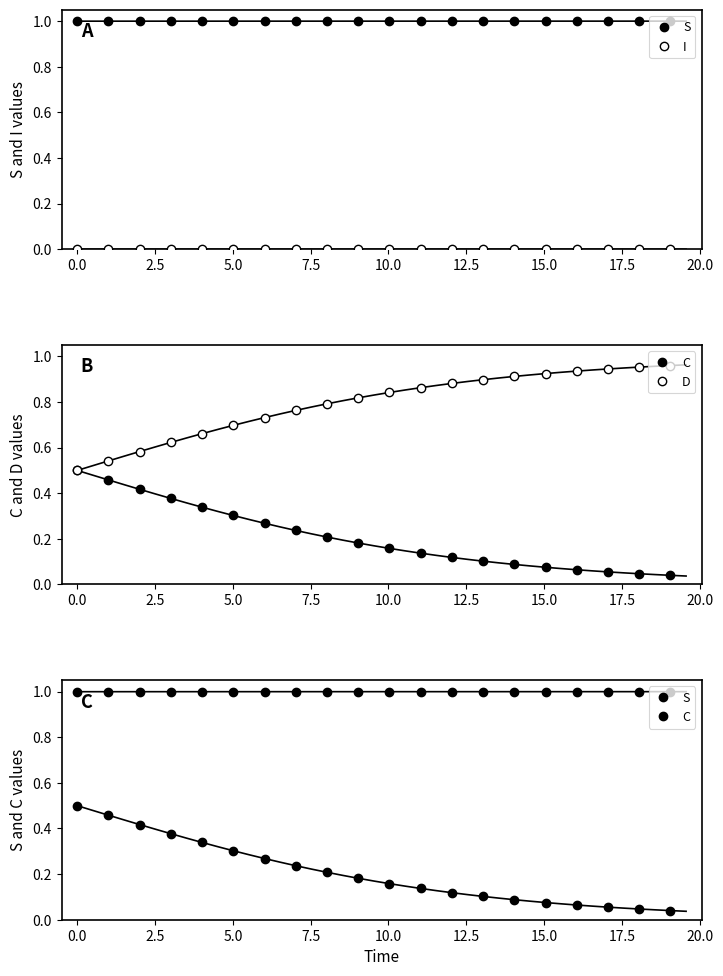

What is the sum of the S values at 7.5 and 2.5?

2.0